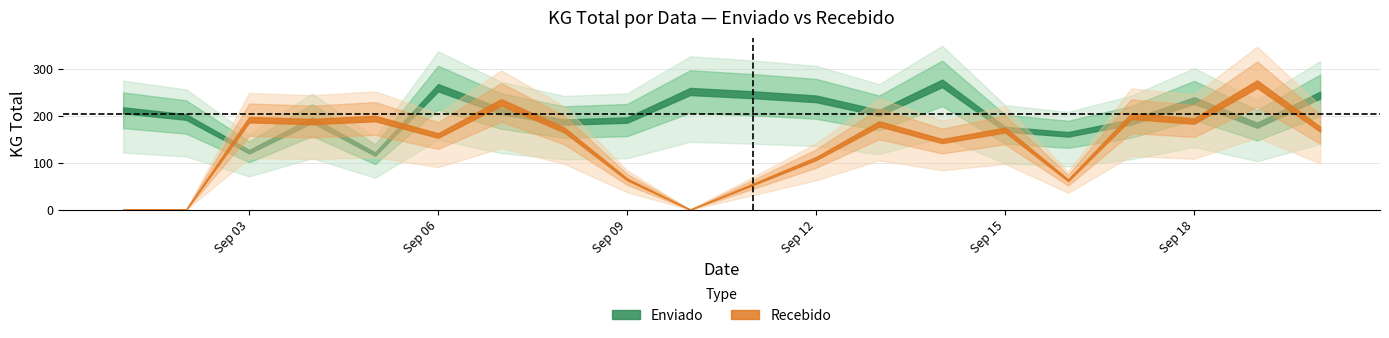

How many series are shown in this chart?

2